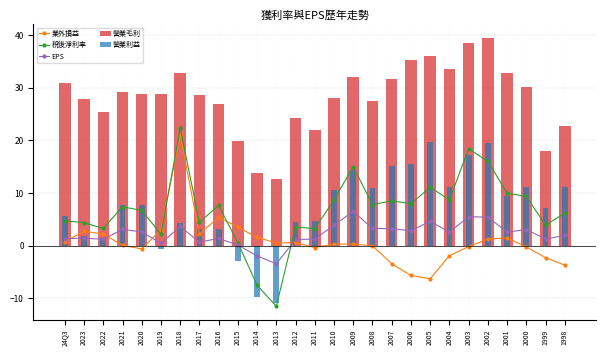

What are all the series names shown in the legend?

業外損益, 稅後淨利率, EPS, 營業毛利, 營業利益